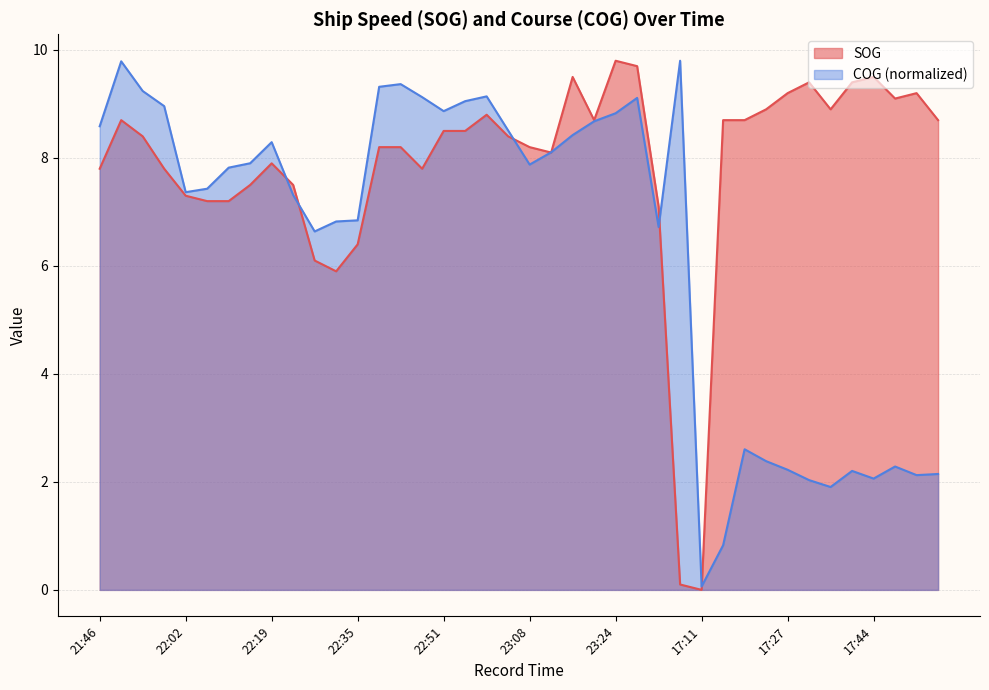

Reading right to left, extract all data points from this chart.

SOG: 8.7	9.2	9.1	9.5	9.4	8.9	9.4	9.2	8.9	8.7	8.7	0.0	0.1	7.1	9.7	9.8	8.7	9.5	8.1	8.2	8.4	8.8	8.5	8.5	7.8	8.2	8.2	6.4	5.9	6.1	7.5	7.9	7.5	7.2	7.2	7.3	7.8	8.4	8.7	7.8
COG: 2.1	2.1	2.3	2.1	2.2	1.9	2.0	2.2	2.4	2.6	0.8	0.1	9.8	6.7	9.1	8.8	8.7	8.4	8.1	7.9	8.5	9.1	9.1	8.9	9.1	9.4	9.3	6.8	6.8	6.6	7.3	8.3	7.9	7.8	7.4	7.4	9.0	9.2	9.8	8.6